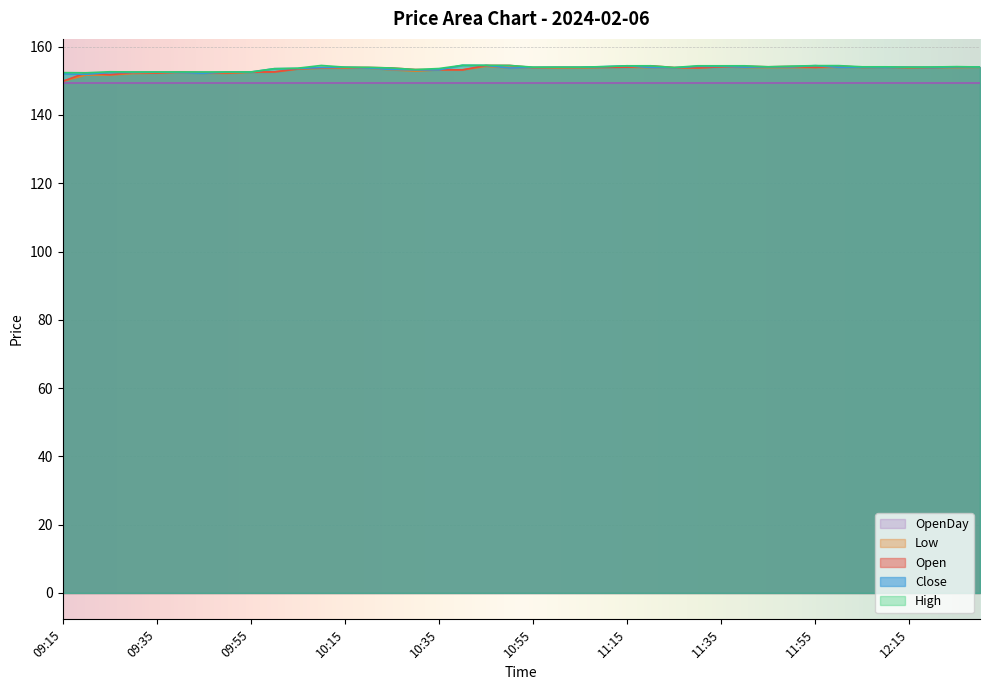

Which has a higher value, 12:05 or 10:15?

12:05